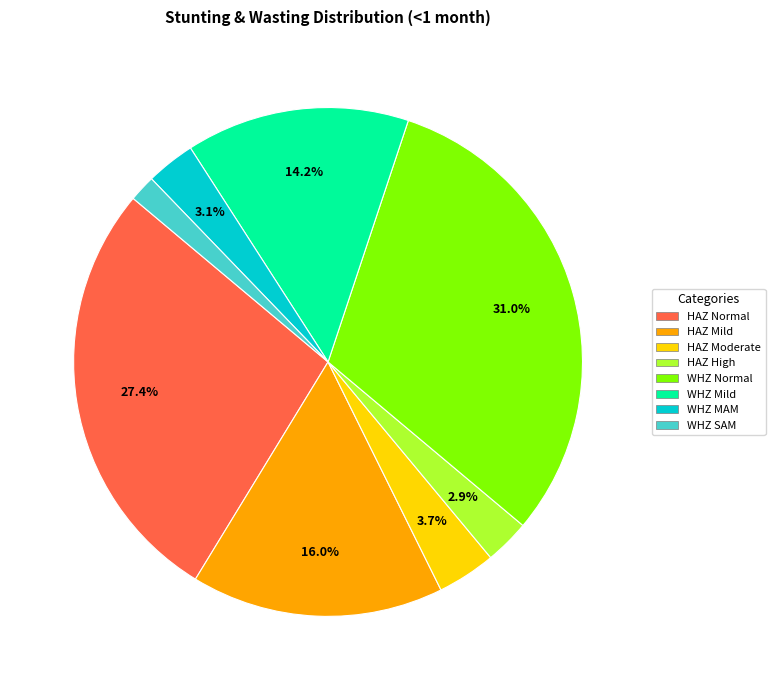

Does any single category account for the majority?

No